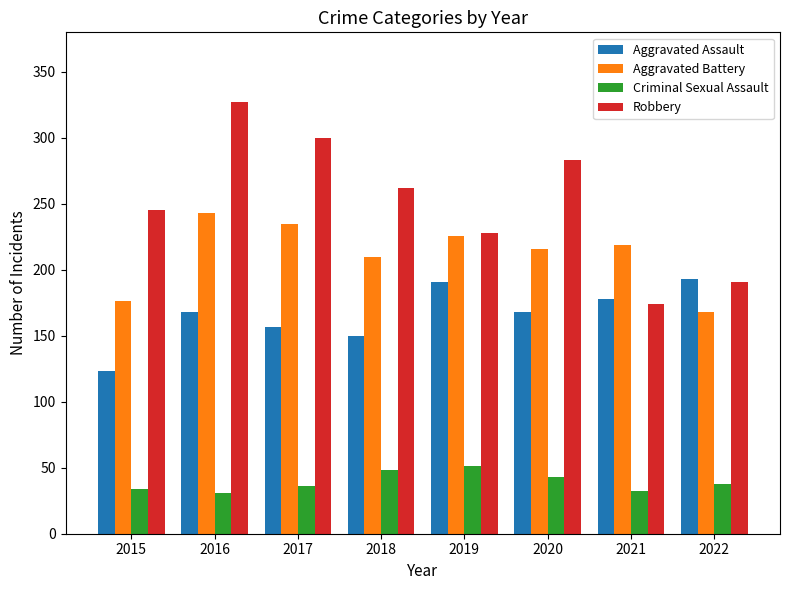

Count the number of data series in this chart.

4